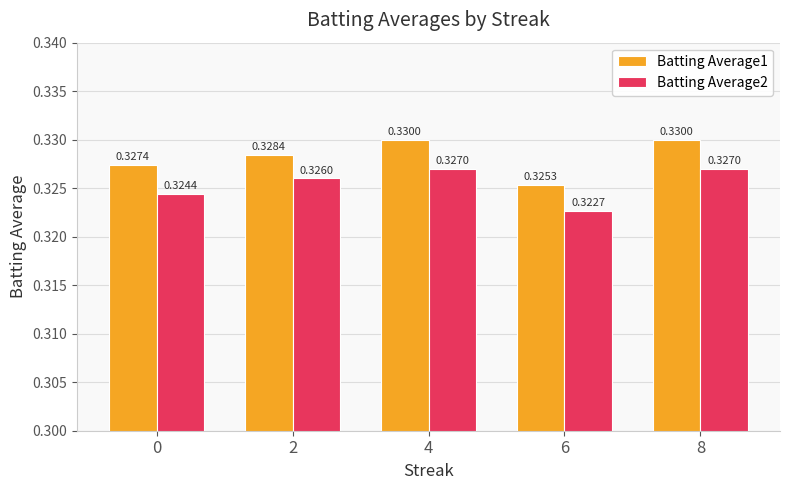

Count the number of categories in the chart.

5